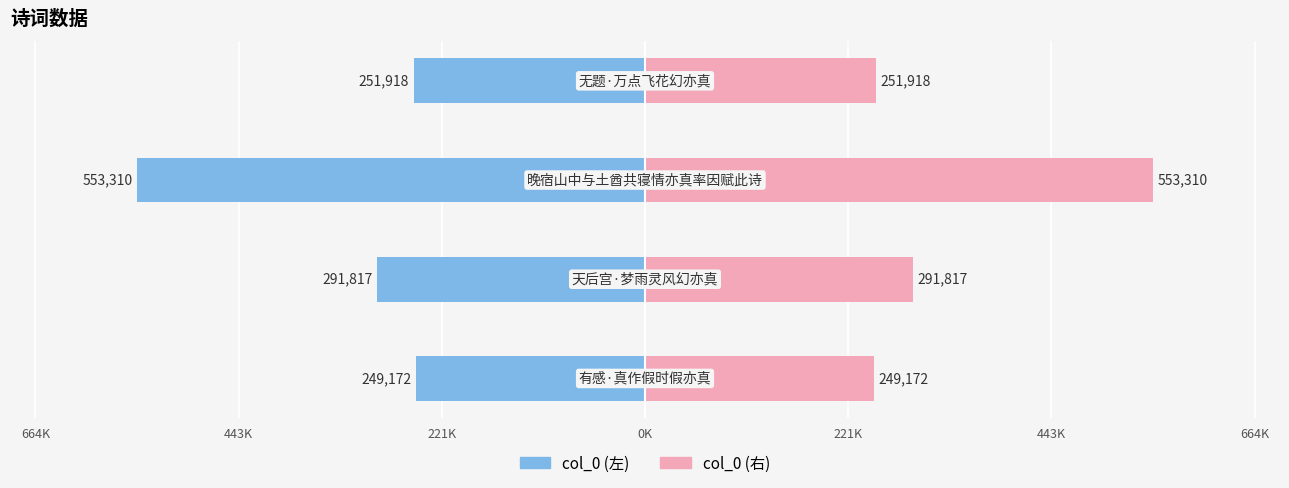

How many bars are there in each group?

2